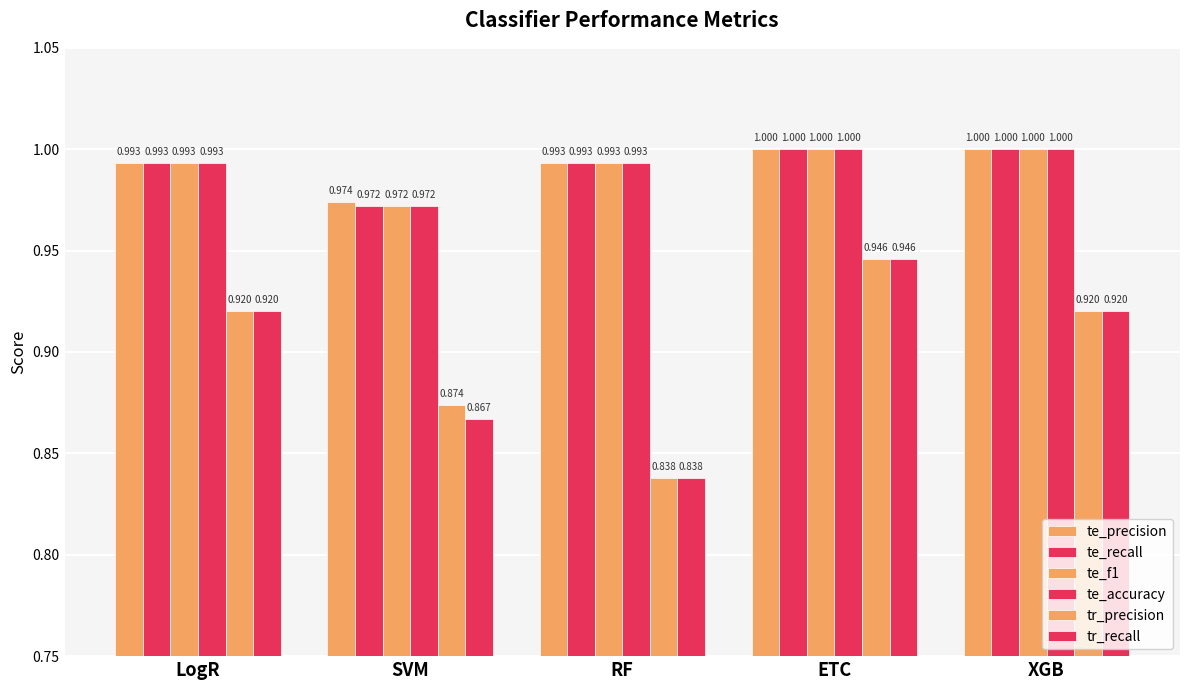

What is the sum of the tr_recall values at ETC and SVM?

1.8